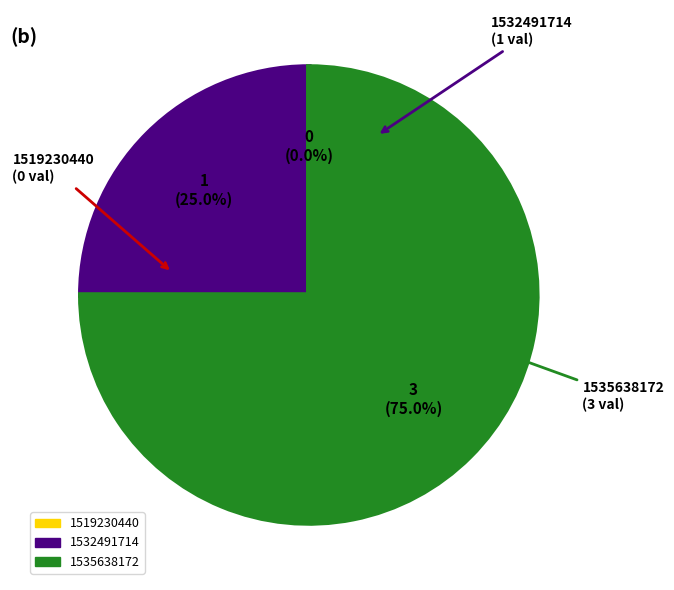

What is the change in value from 1532491714 to 1535638172?

+2